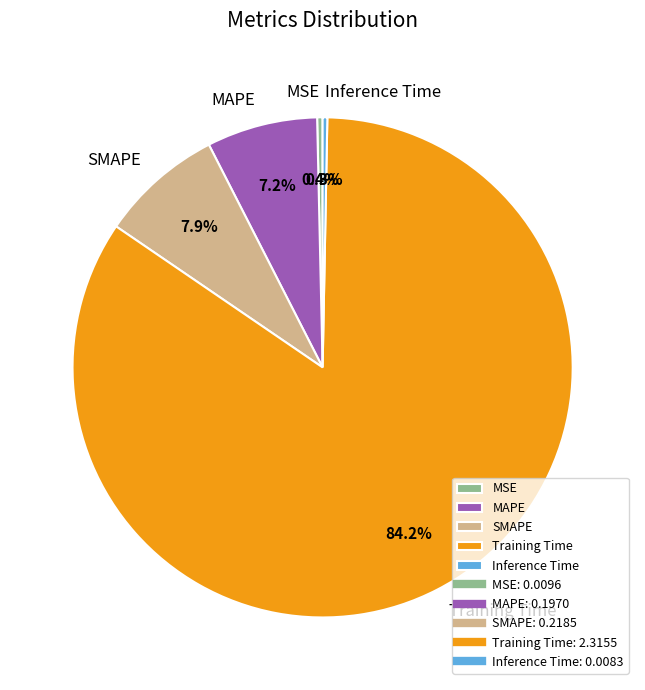

What is the largest slice in the pie chart?

Training Time